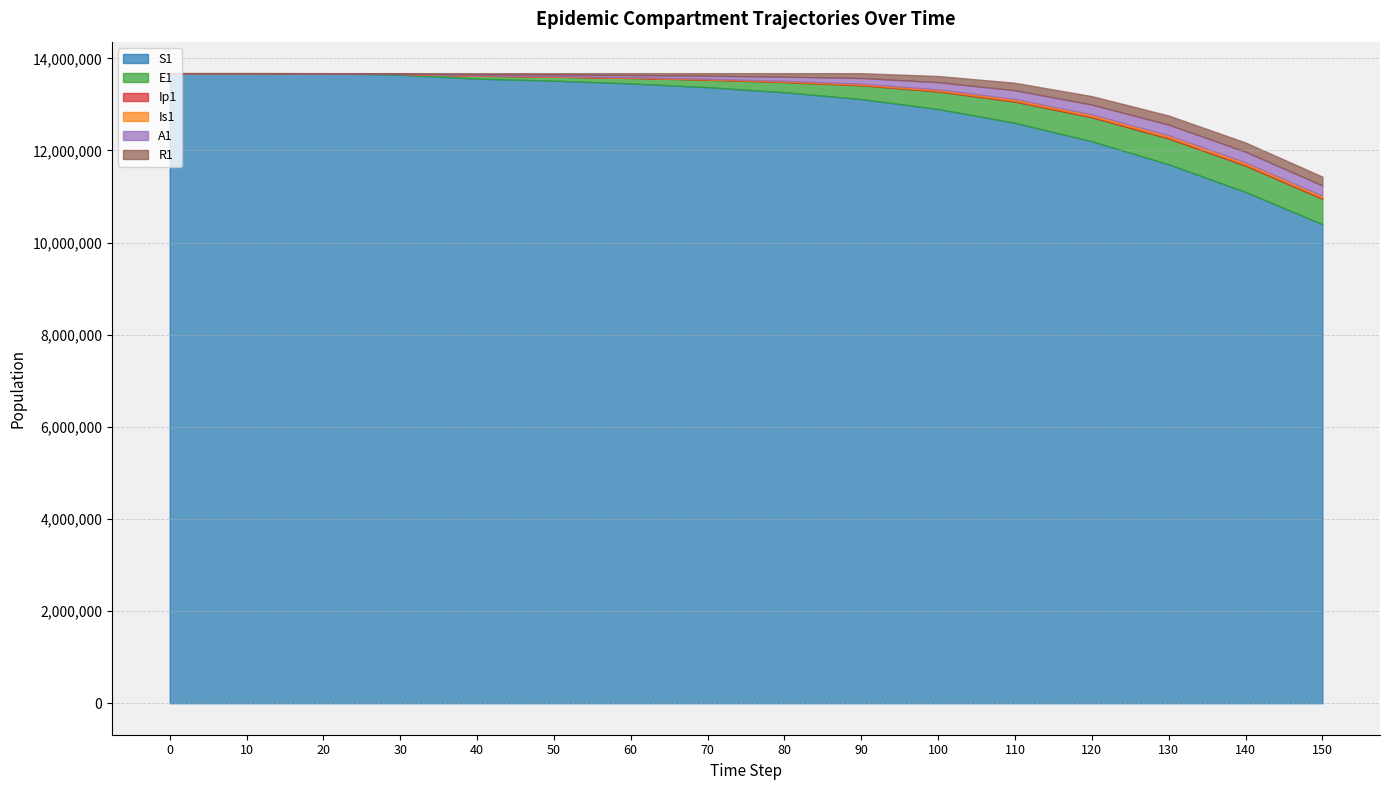

How many values in Ip1 are above zero?

15